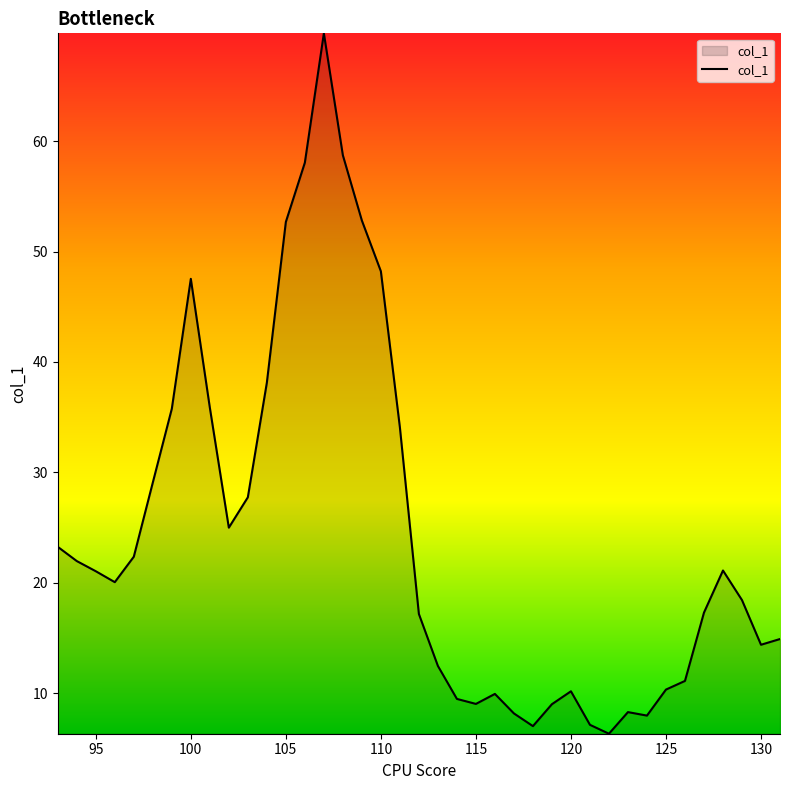

What is the difference between the maximum and minimum values?

63.4